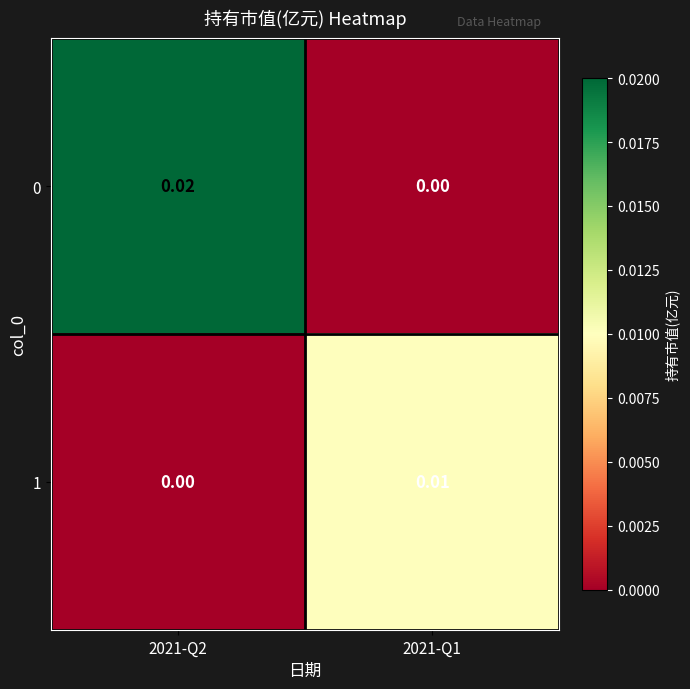

Rank the series by their average value, from highest to lowest.

0, 1